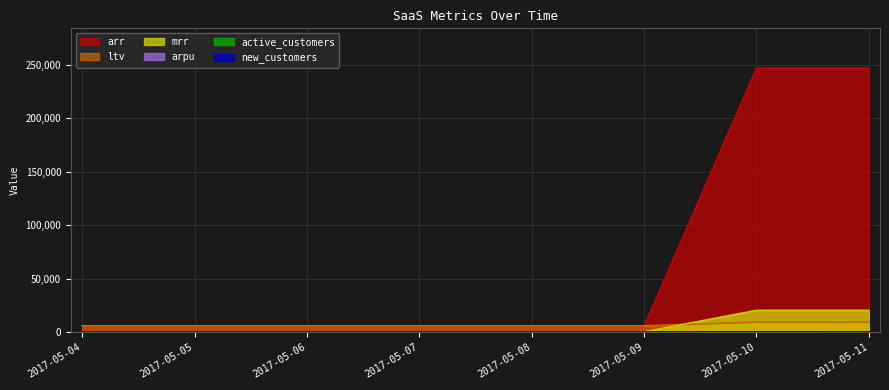

What is the difference between the mrr values at 2017-05-08 and 2017-05-11?

20100